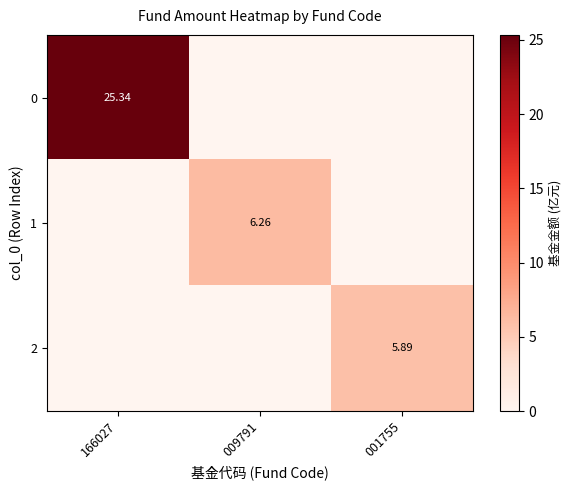

At which category is the sum across all series the highest?

166027